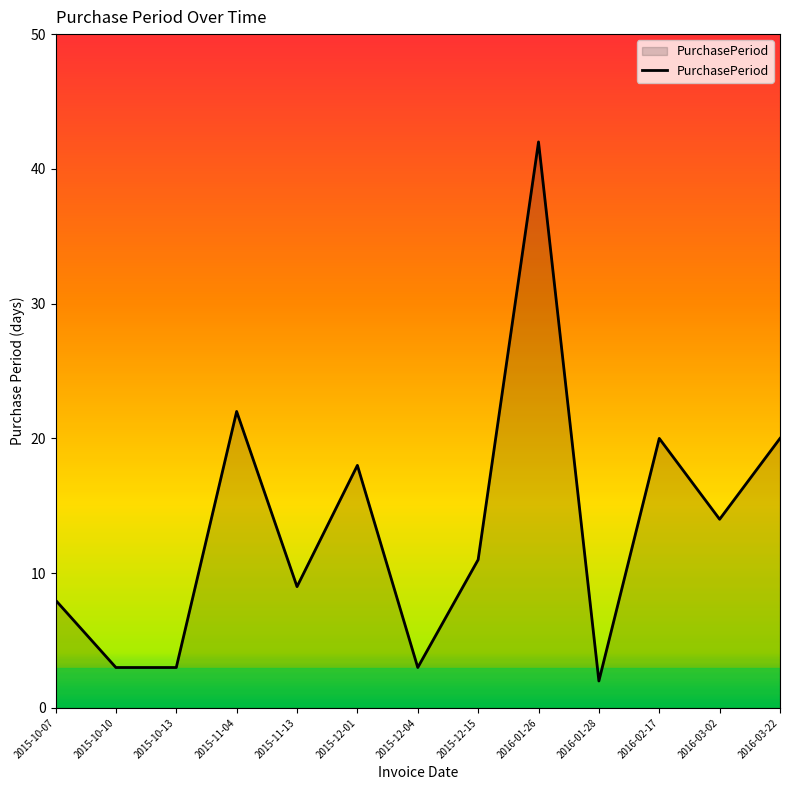

Where does the data first go above 11?

2015-11-04